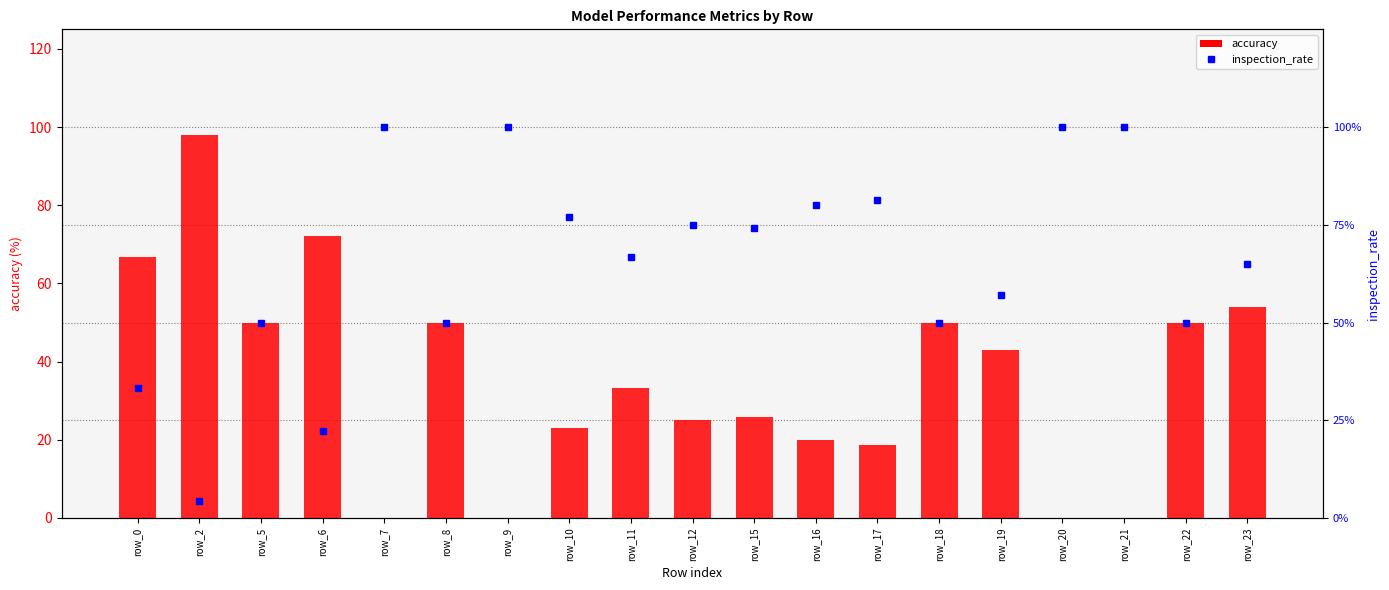

What is the maximum value for accuracy?

97.9